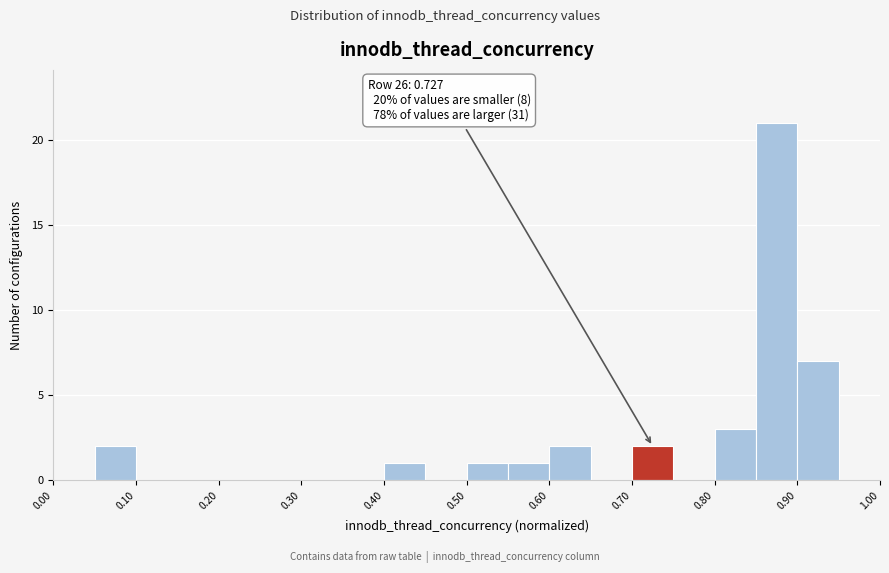

Over which range of the x-axis is the bar tallest?

0.85 to 0.90